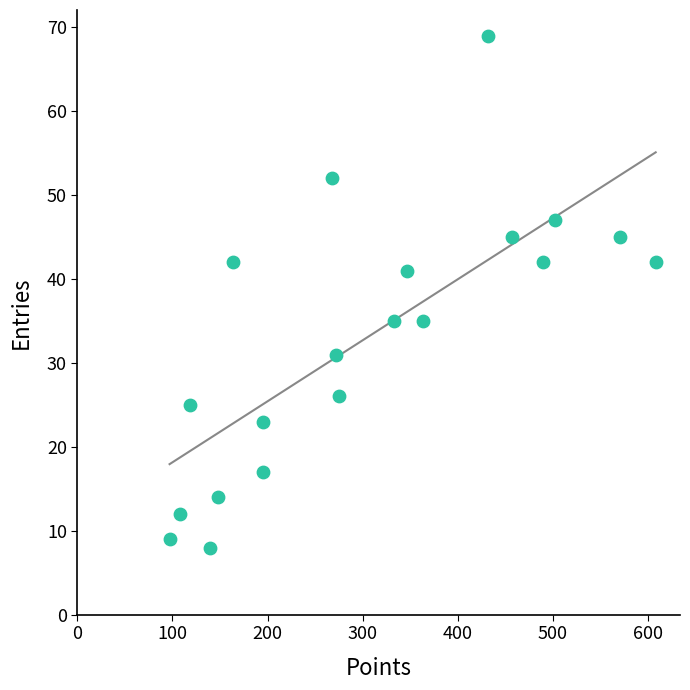

What is the range of Y values (max minus min)?

61